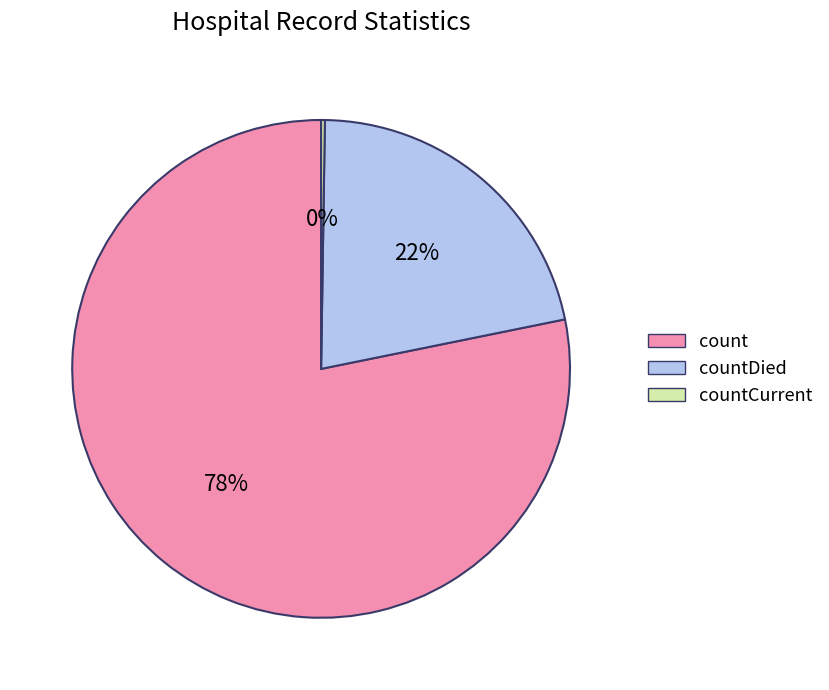

Which category accounts for the majority?

count